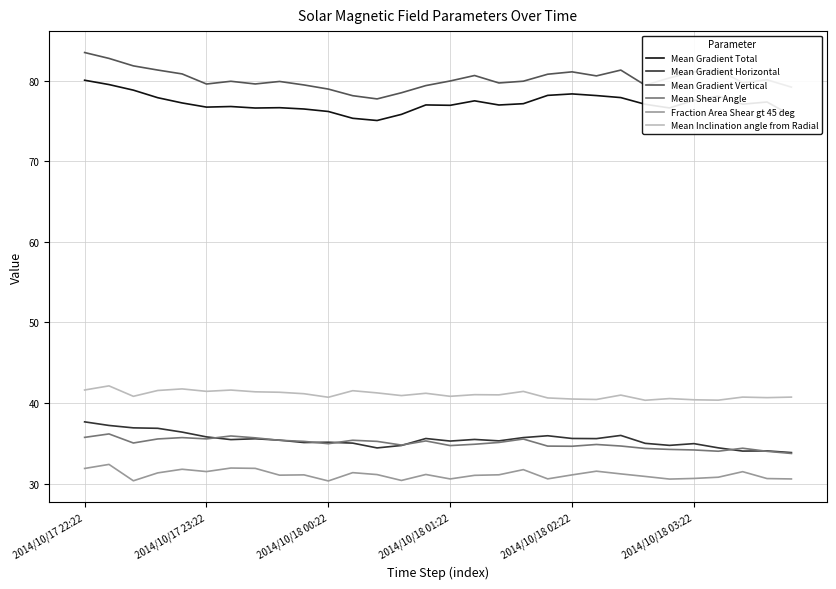

What is the minimum value shown in the chart?

30.3